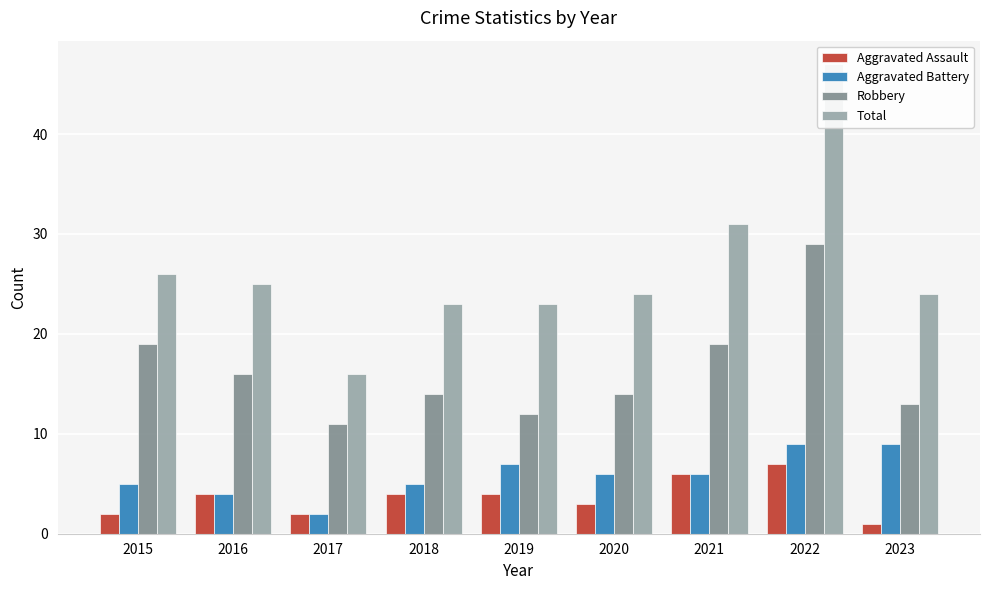

What is the value of the Aggravated Assault bar at the 3rd from the left?

2